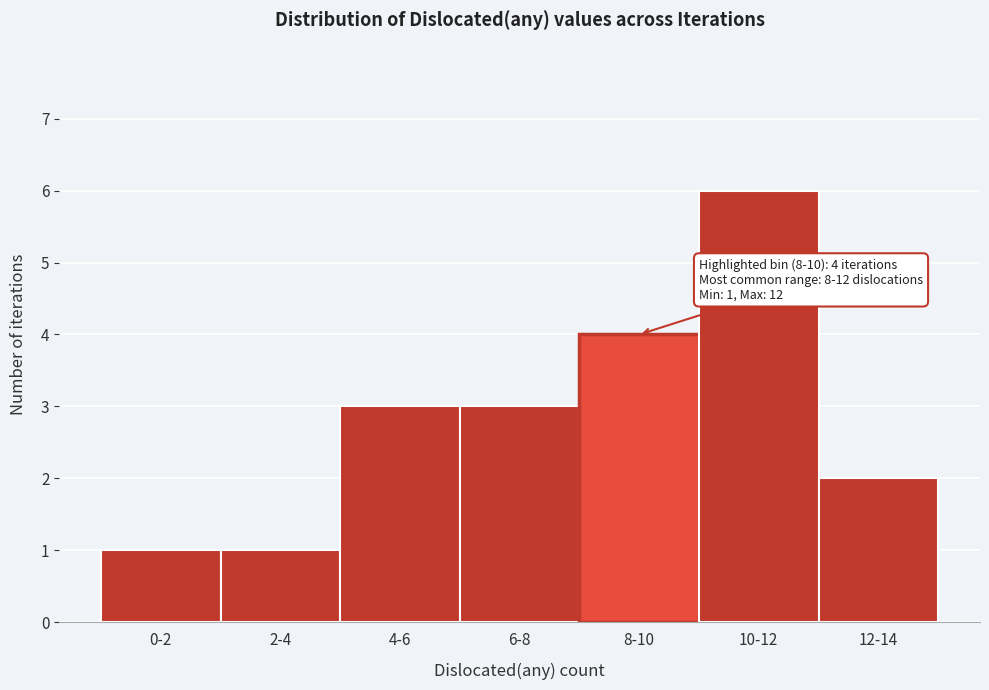

Reading left to right, list all the values displayed in this chart.

0-2=1	2-4=1	4-6=3	6-8=3	8-10=4	10-12=6	12-14=2